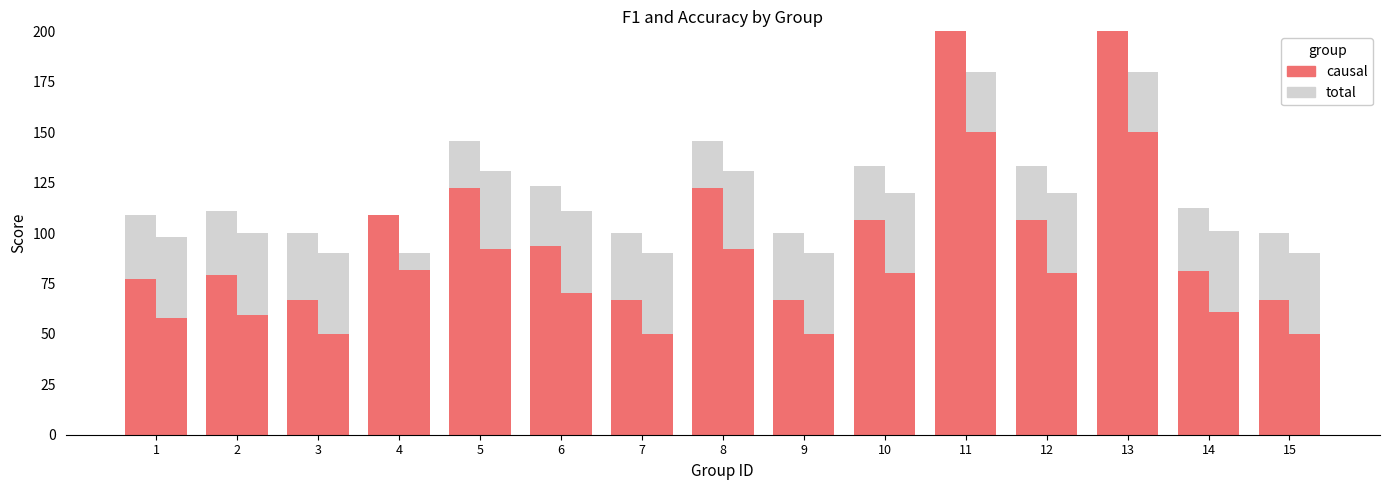

List the series in order of their overall mean, lowest first.

total, causal